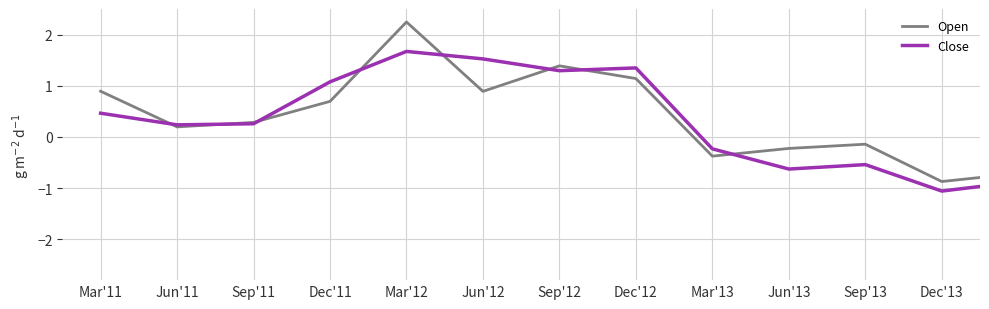

List the series in order of their peak value, lowest first.

Close, Open